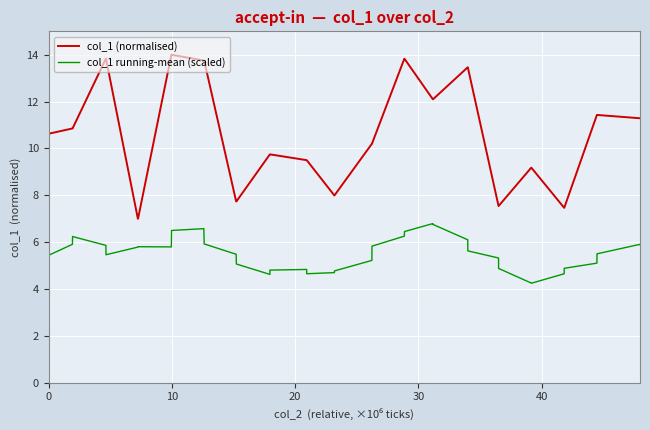

Which series has the widest spread of values?

col_1 (normalised)